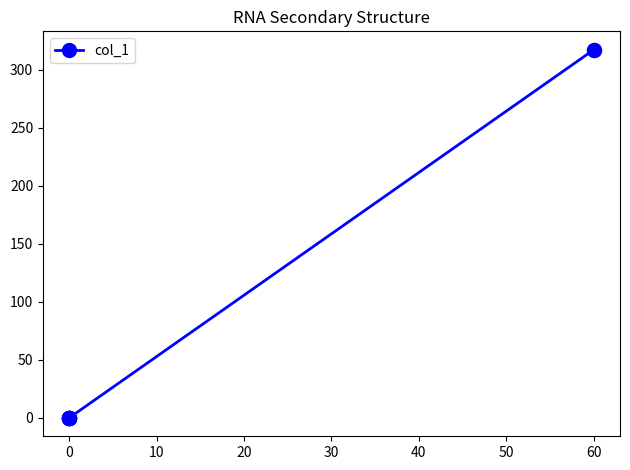

How many lines are shown in the chart?

1